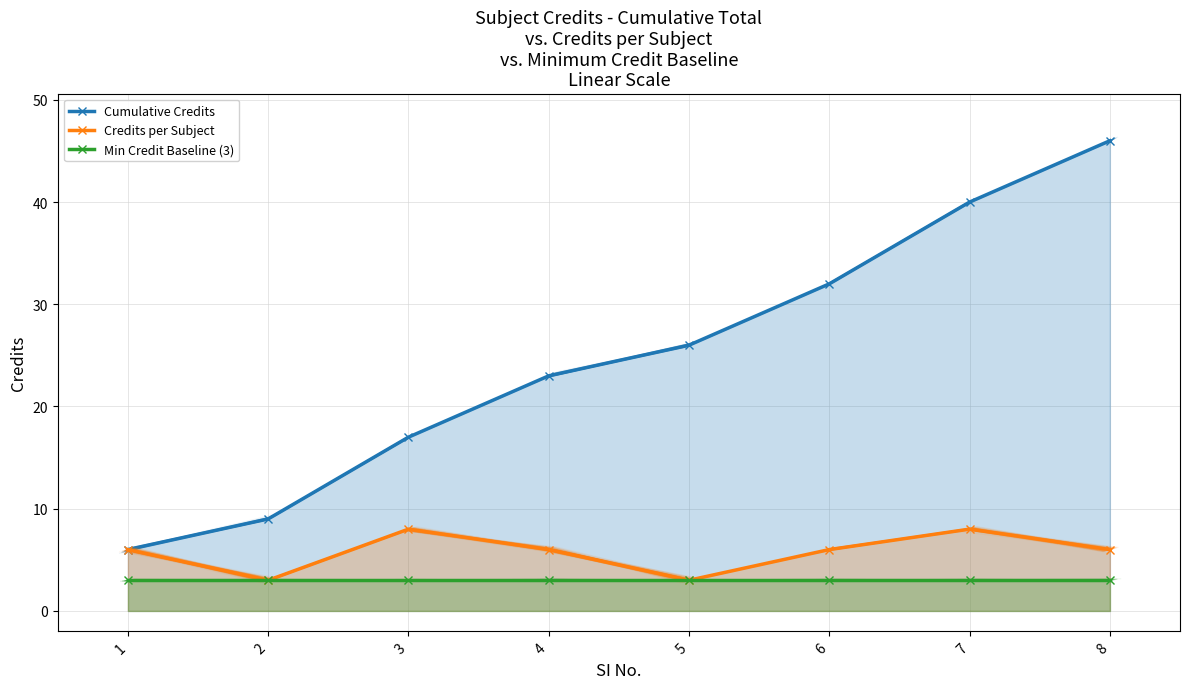

Reading right to left, list all the values displayed in this chart.

Cumulative Credits: 46	40	32	26	23	17	9	6
Credits per Subject: 6	8	6	3	6	8	3	6
Min Credit Baseline (3): 3	3	3	3	3	3	3	3